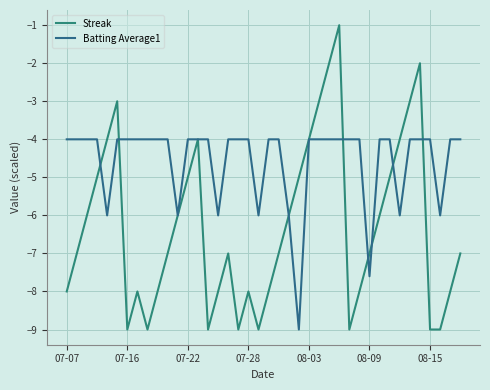

In Streak, how many points are lower than both neighbors (excluding endpoints)?

6